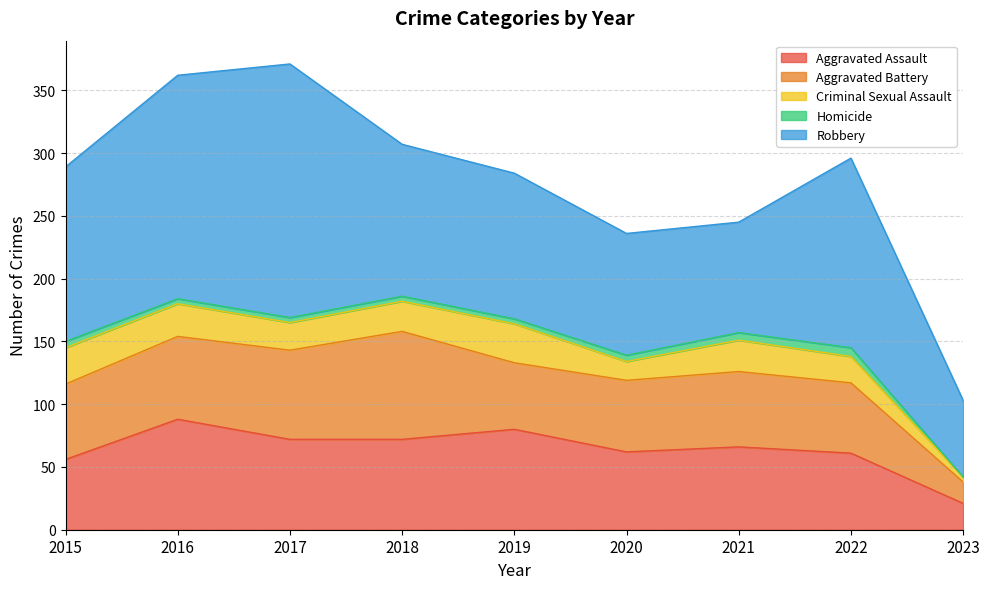

At which category does Aggravated Battery reach its first local peak?

2018